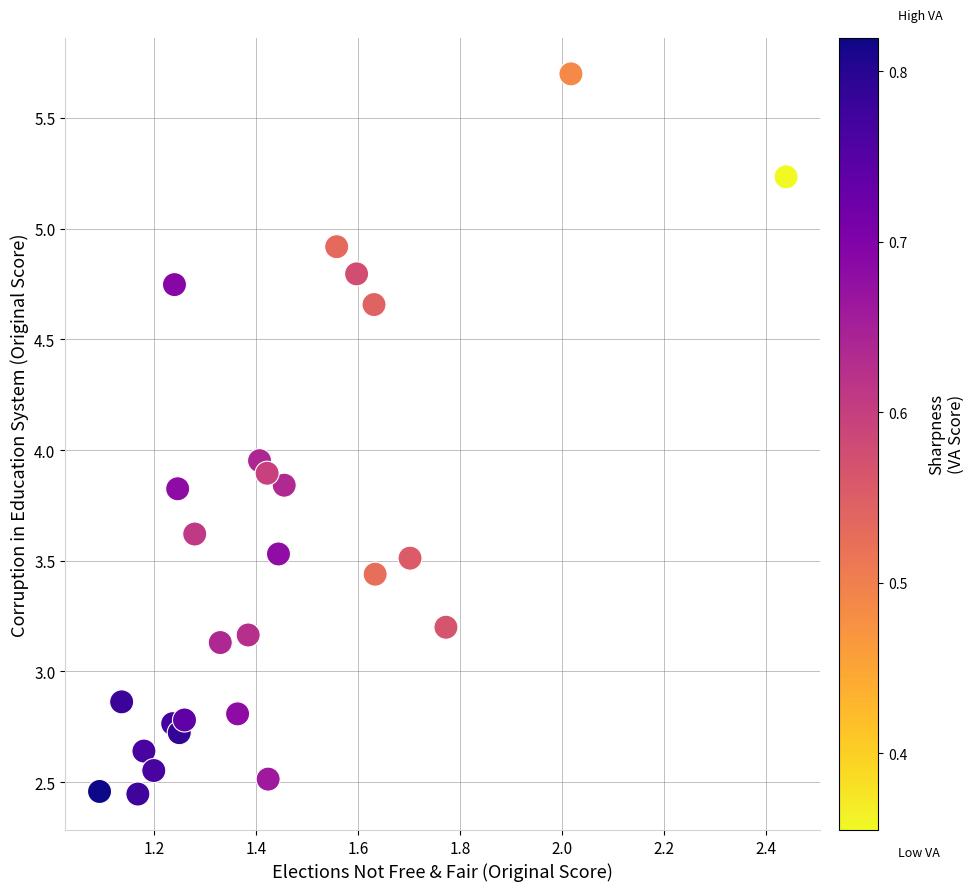

What is the range of X values (max minus min)?

1.3